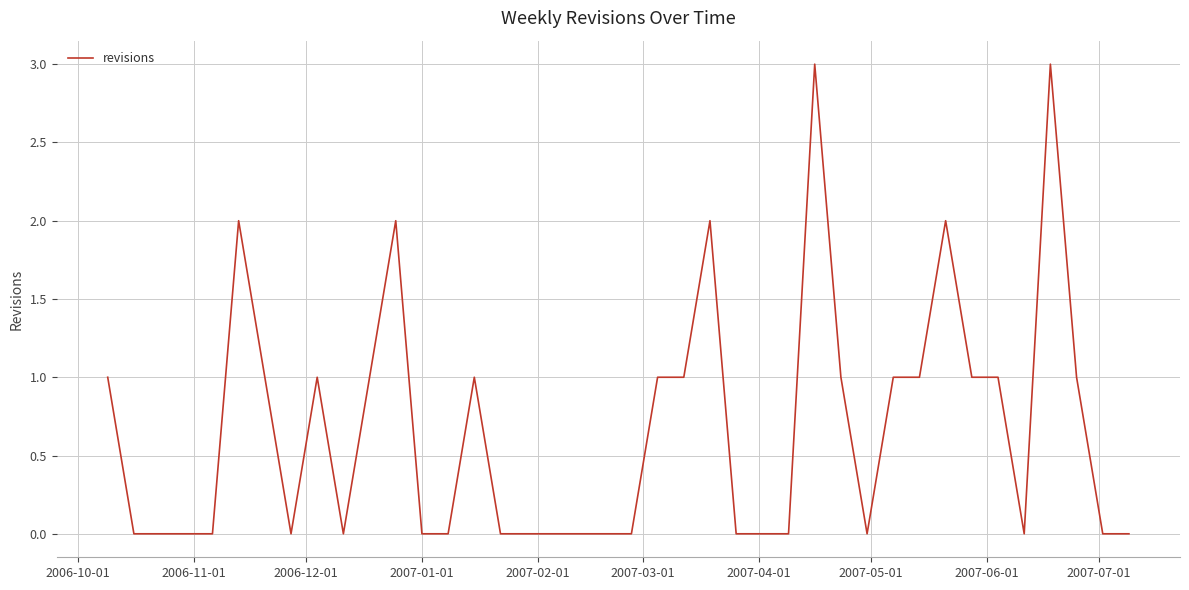

What is the difference between the maximum and second lowest values?

3